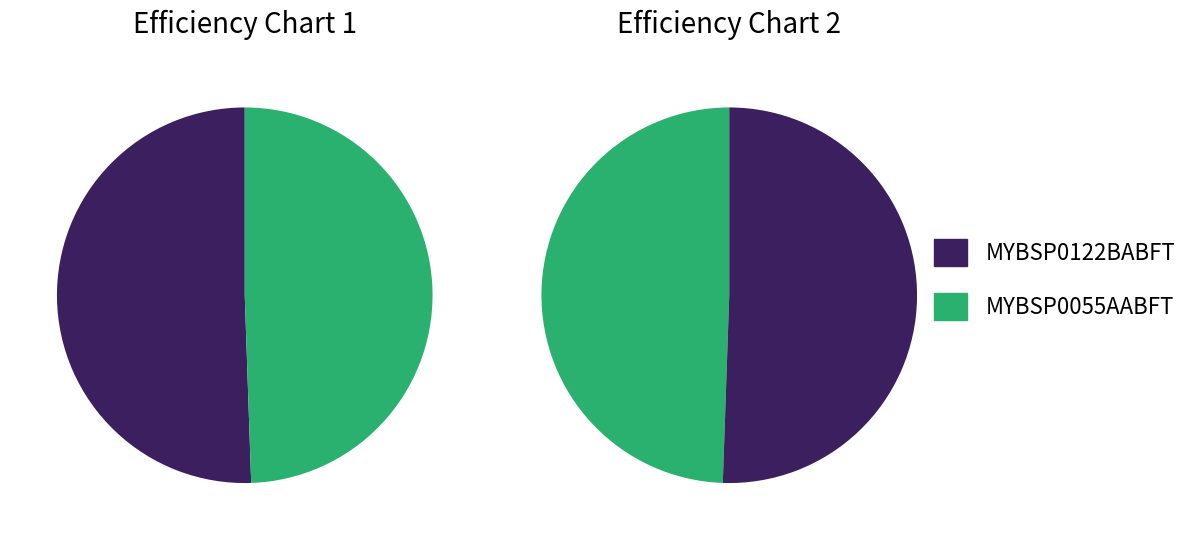

To the nearest percent, what portion does MYBSP0055AABFT represent?

49%